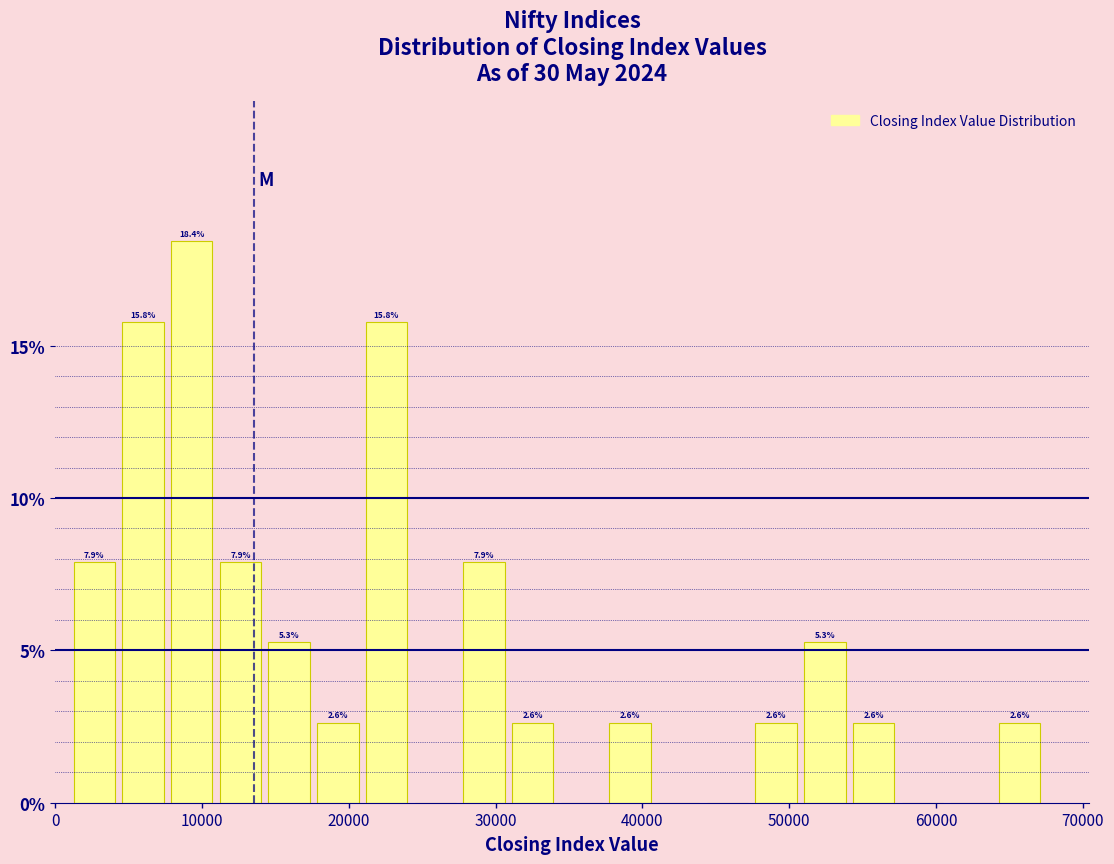

Read against the x-axis, roughly where is the centre of the tallest bar?

9000